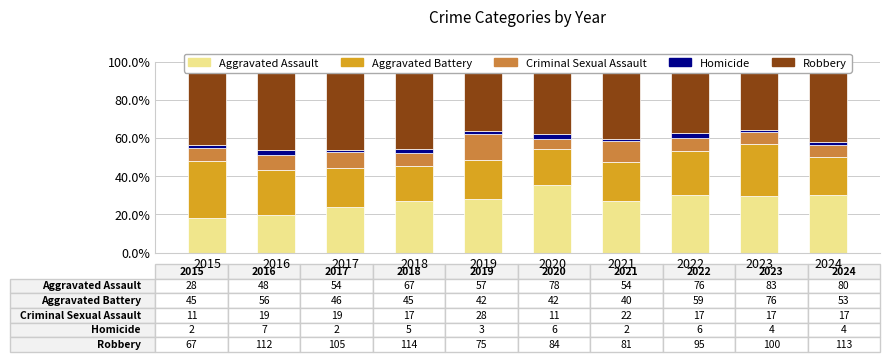

At which label does Robbery first exceed 42?

2015